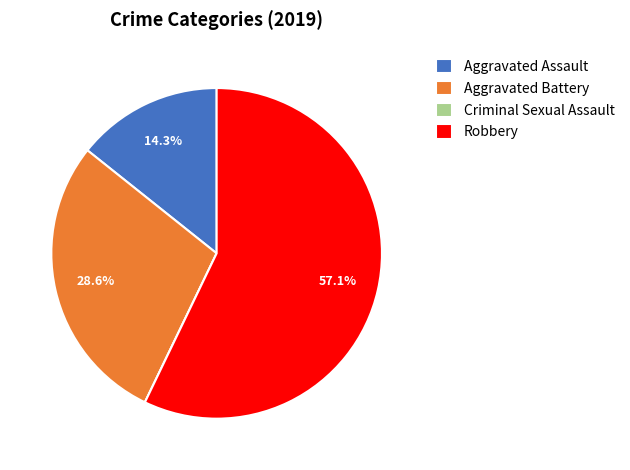

Which slice is the largest?

Robbery